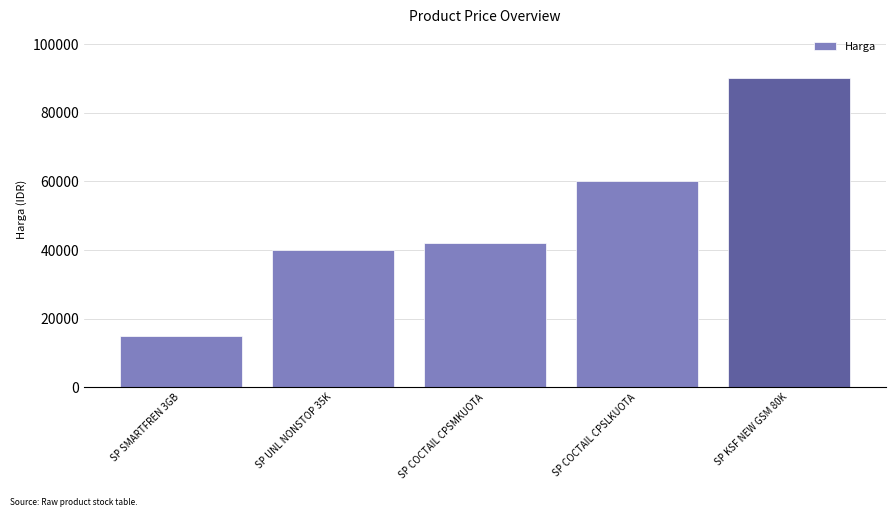

What is the maximum value shown in the chart?

90000